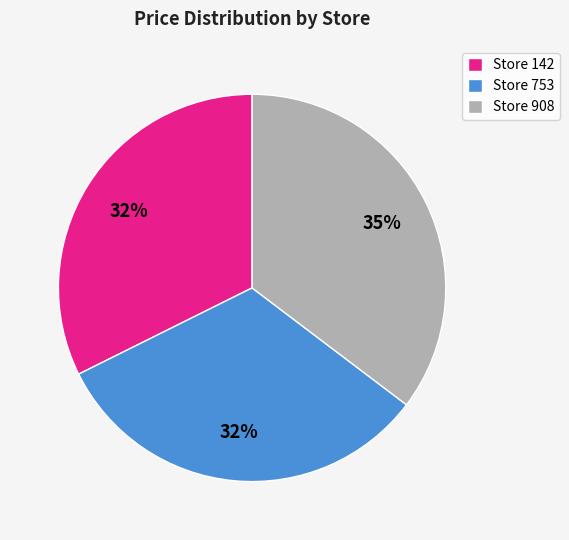

How many slices are in this pie chart?

3